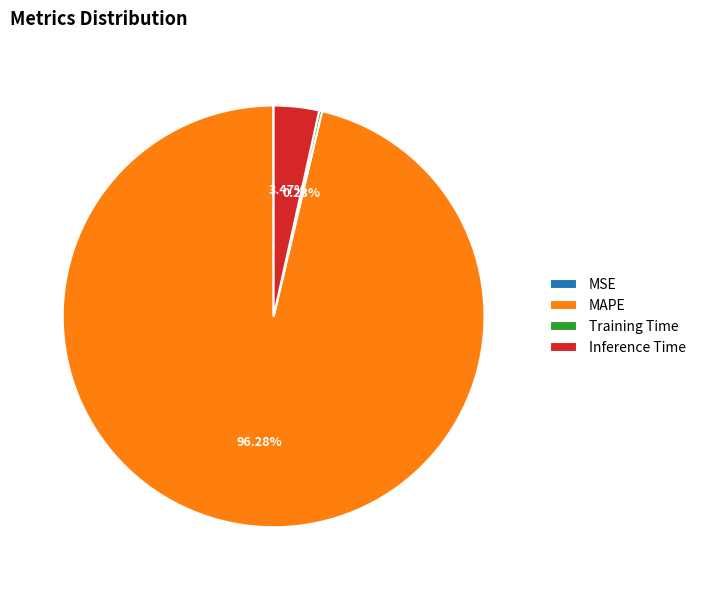

What is the majority slice?

MAPE